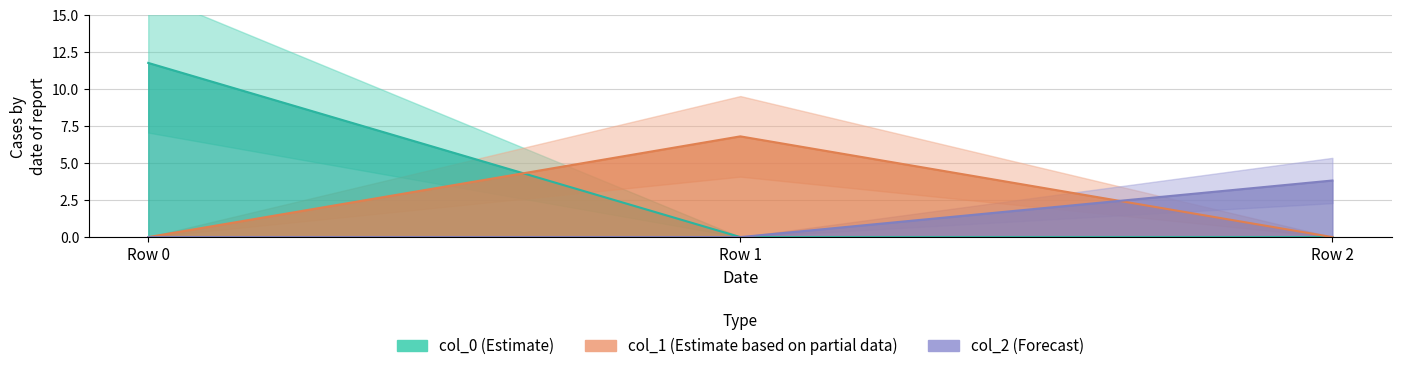

Reading left to right, what are all the values shown in this chart?

col_0: Row 0=11.8	Row 1=0.0	Row 2=0.0
col_1: Row 0=0.0	Row 1=6.8	Row 2=0.0
col_2: Row 0=0.0	Row 1=0.0	Row 2=3.8